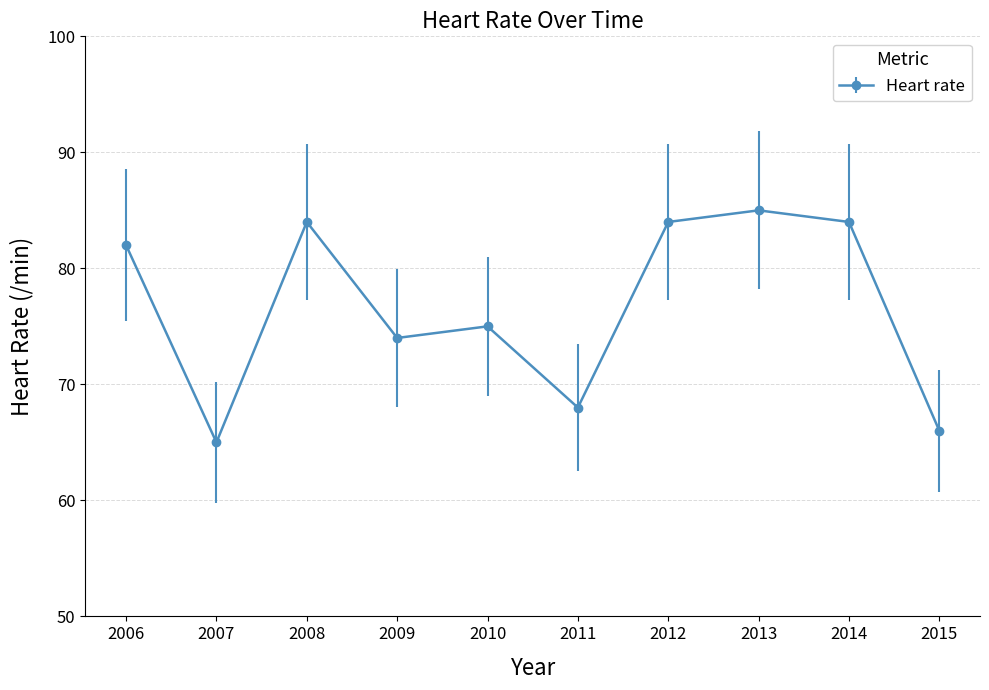

What is the difference between the maximum and second lowest values?

19